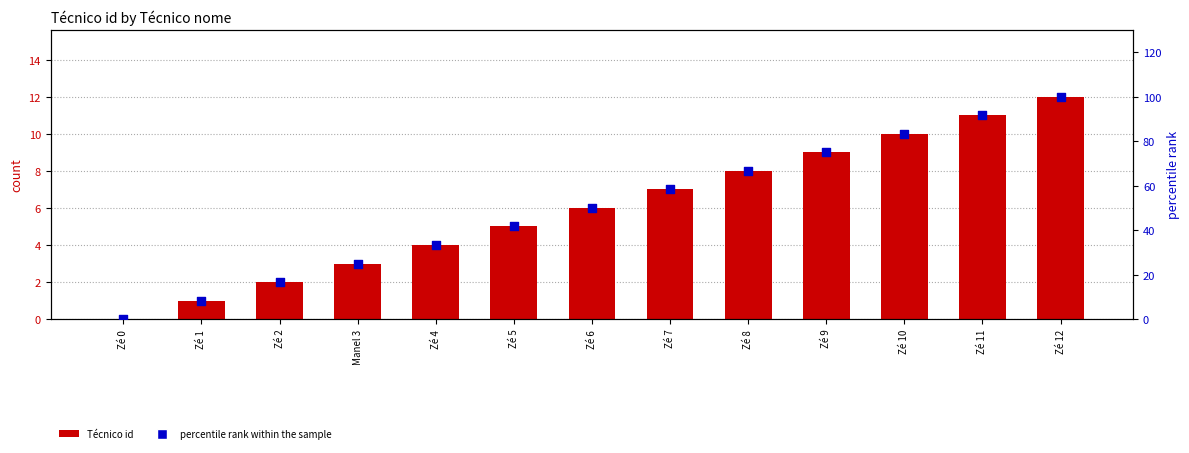

At which category is the sum across all series the highest?

Zé 12